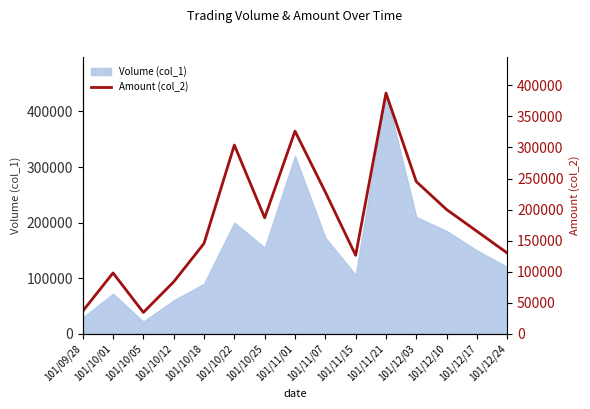

What is the difference between the maximum and minimum values?

353210